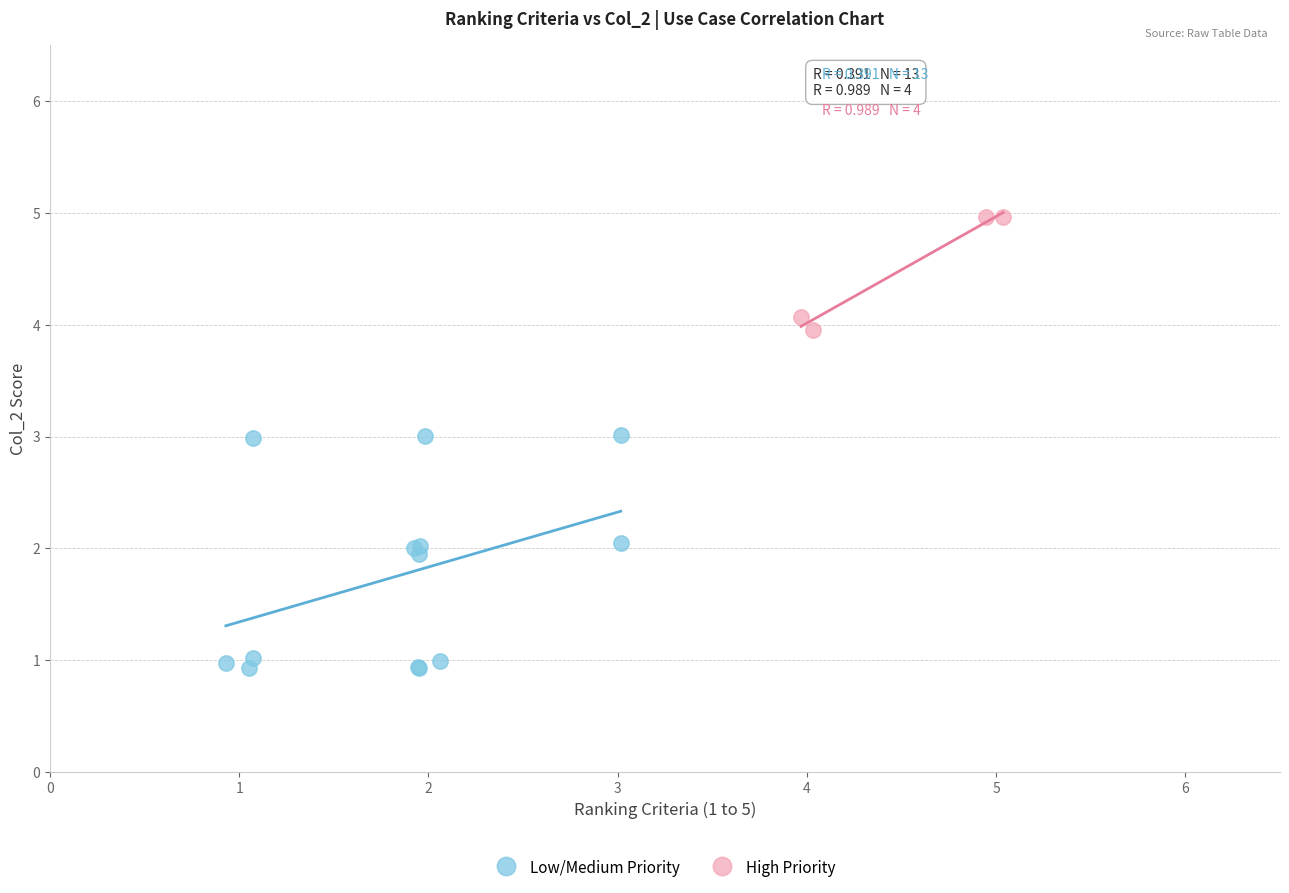

What are all the series names shown in the legend?

Low/Medium Priority, High Priority